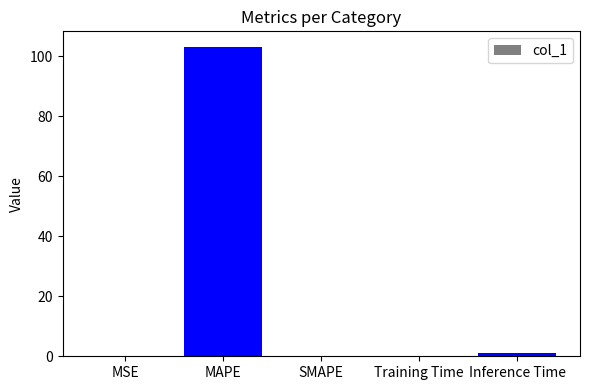

The value at MAPE is 103.2. True or false?

True